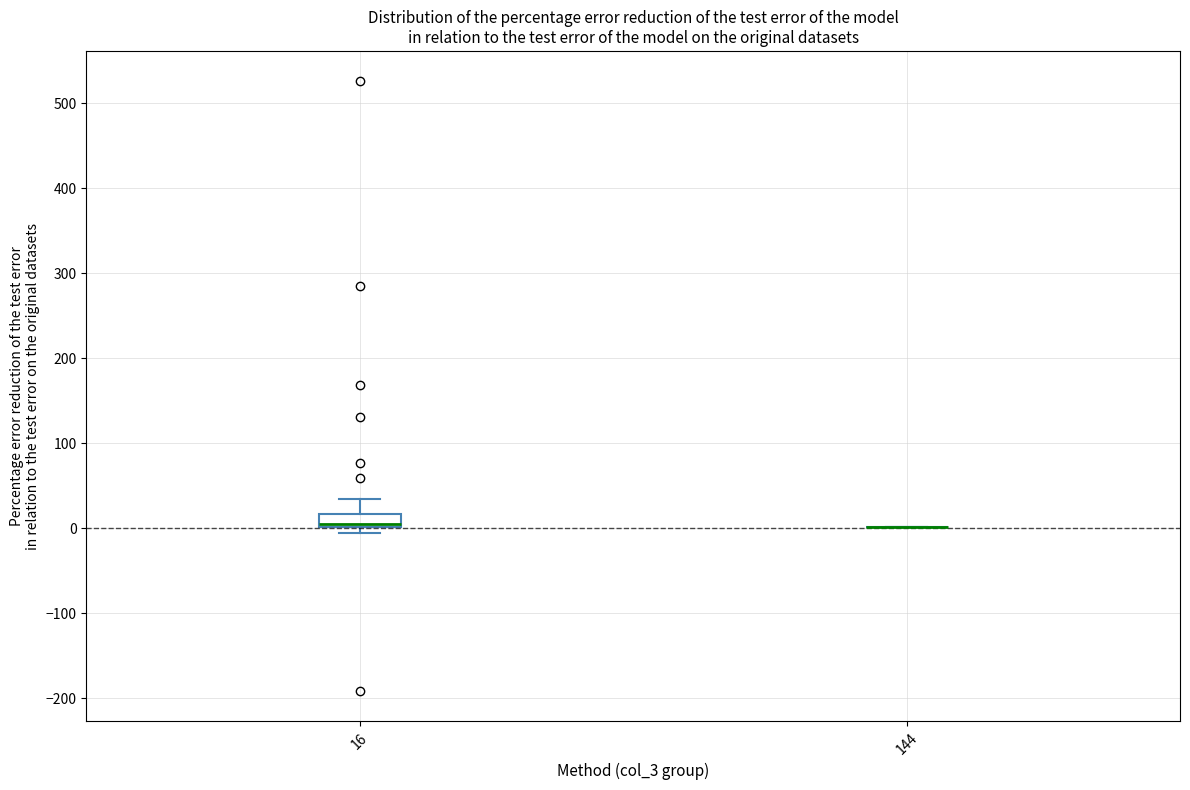

Reading left to right, transcribe this box plot: for each box, give where its median line is, the range the box spans, and where its two whiskers end, as read against the y-axis. The values are not printed on the chart, so give them approximately, as read against the axis.

16: median 10, box 0 to 20, whiskers -10 to 40
144: box collapsed to a line at 0, whiskers 0 to 0